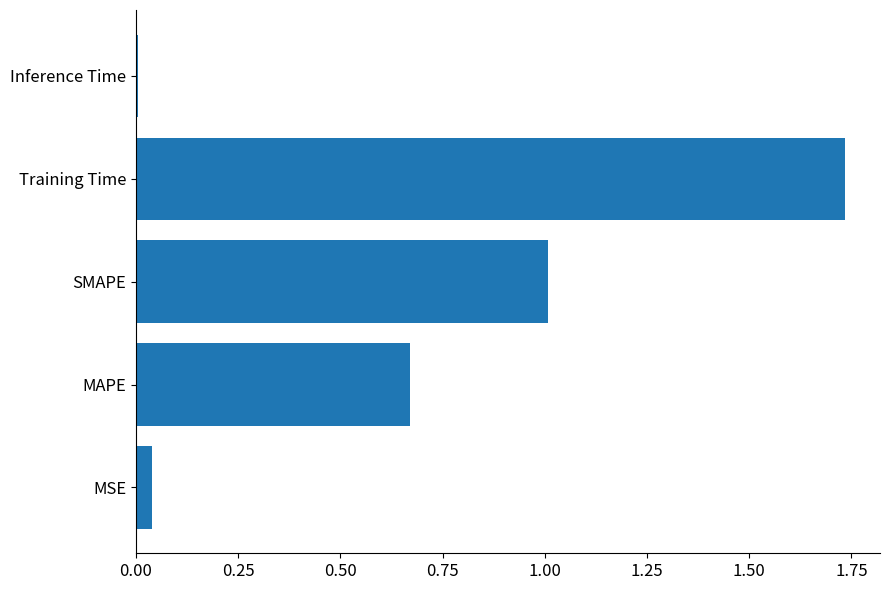

Does the chart contain stacked bars?

No